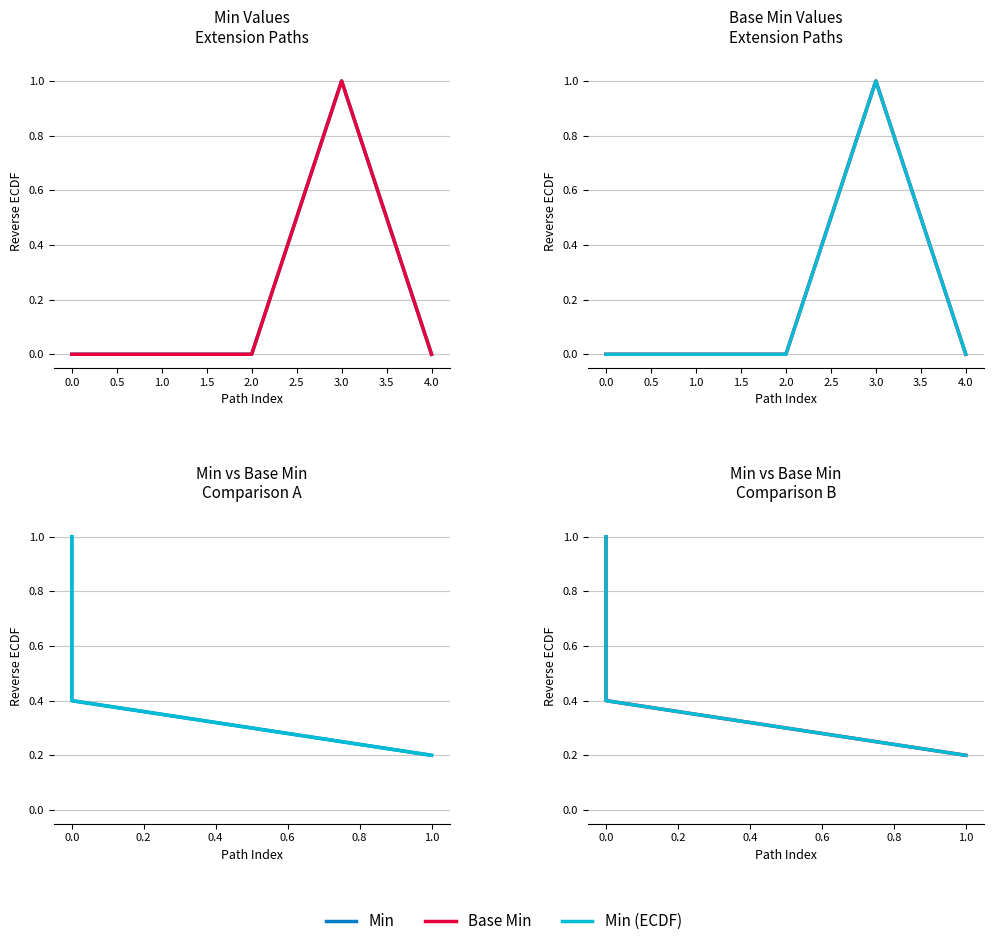

What position from the right is 0.5?

3